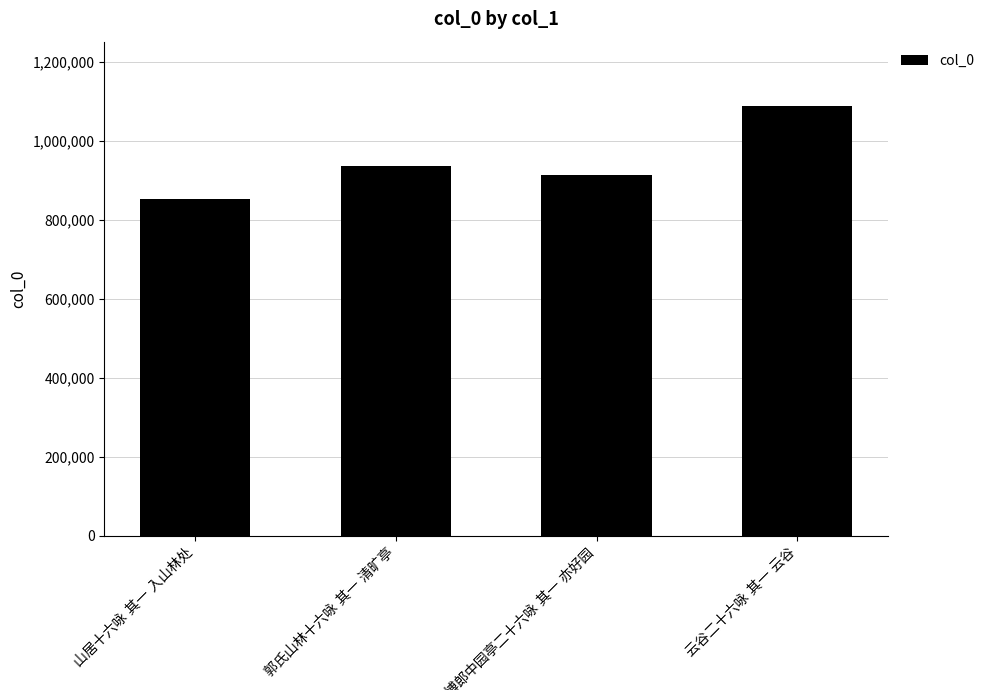

Reading right to left, list all the values displayed in this chart.

1088264	913419	936787	853926